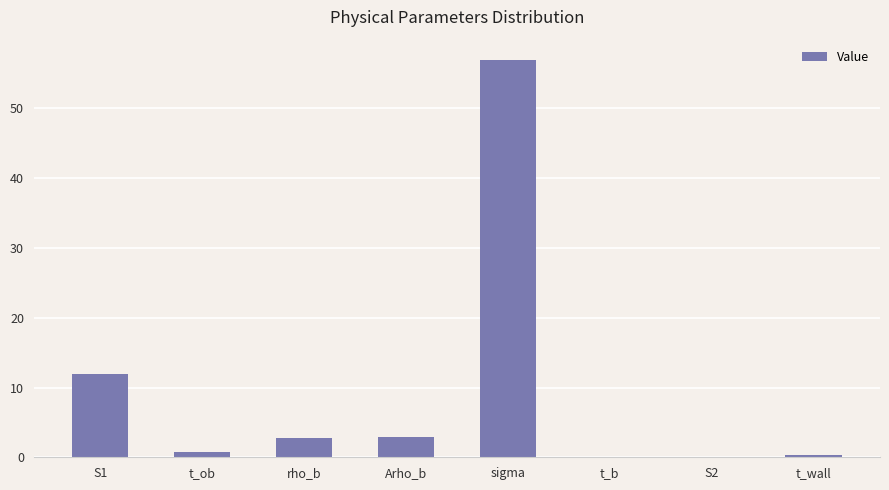

What is the sum of all values?

75.6